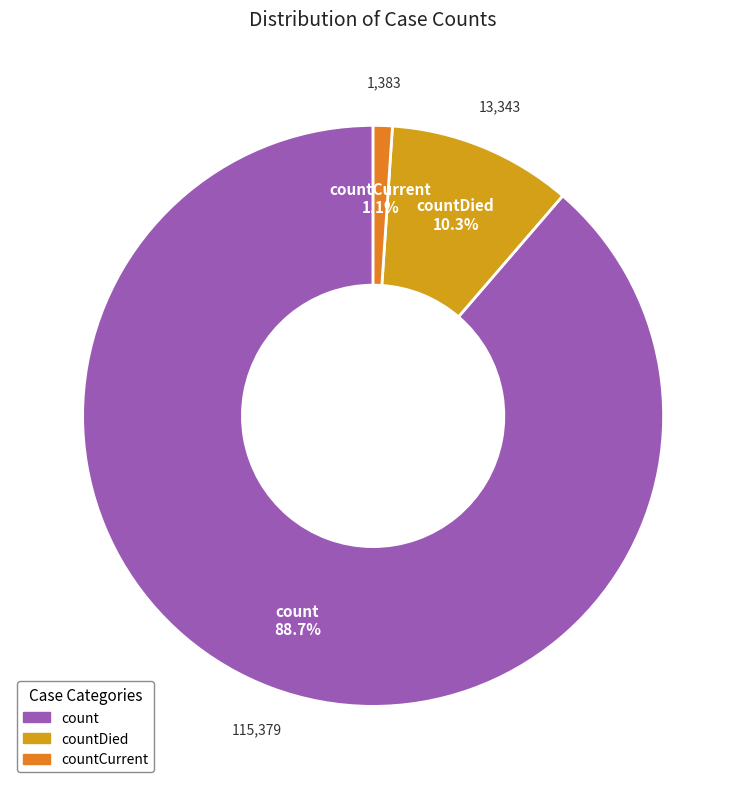

Is there a majority slice in this chart?

Yes